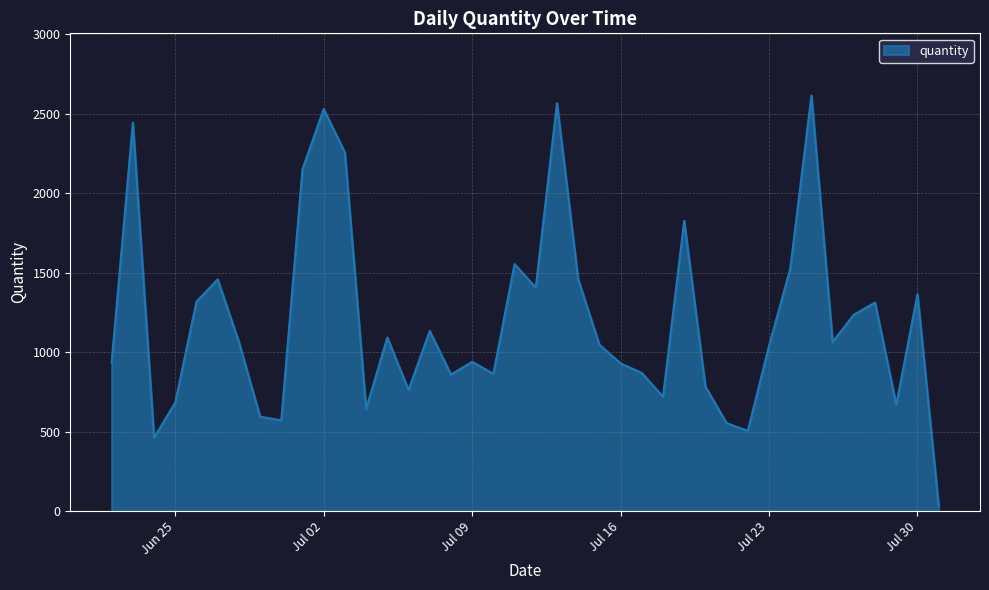

What is the greatest value displayed?

2615